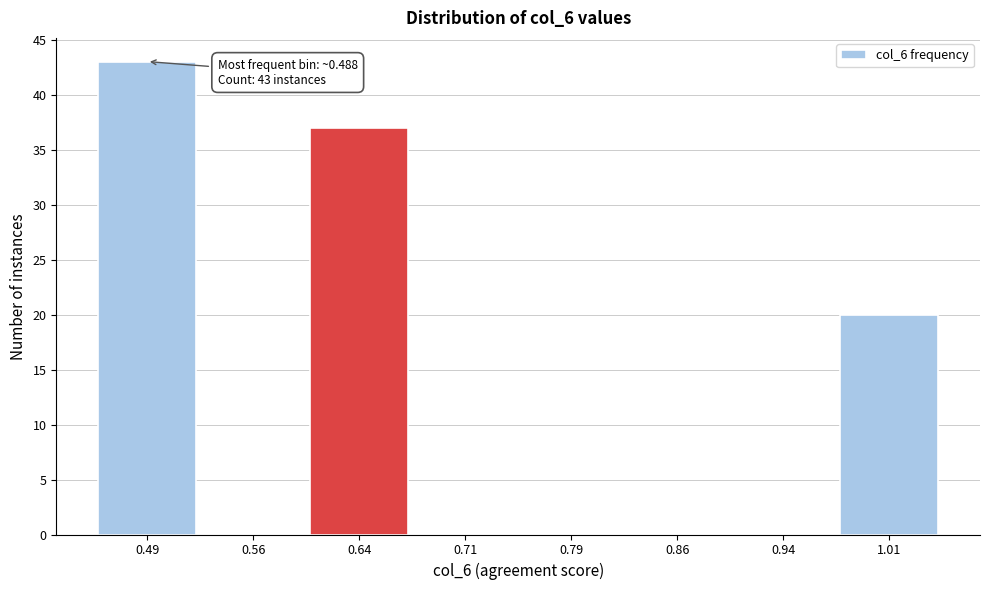

Which range on the x-axis has the tallest bar?

0.450 to 0.525